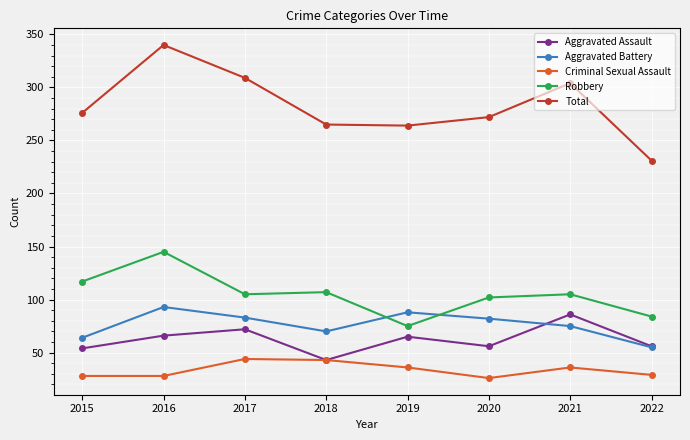

Is it true that Criminal Sexual Assault equals 29 at 2022?

True